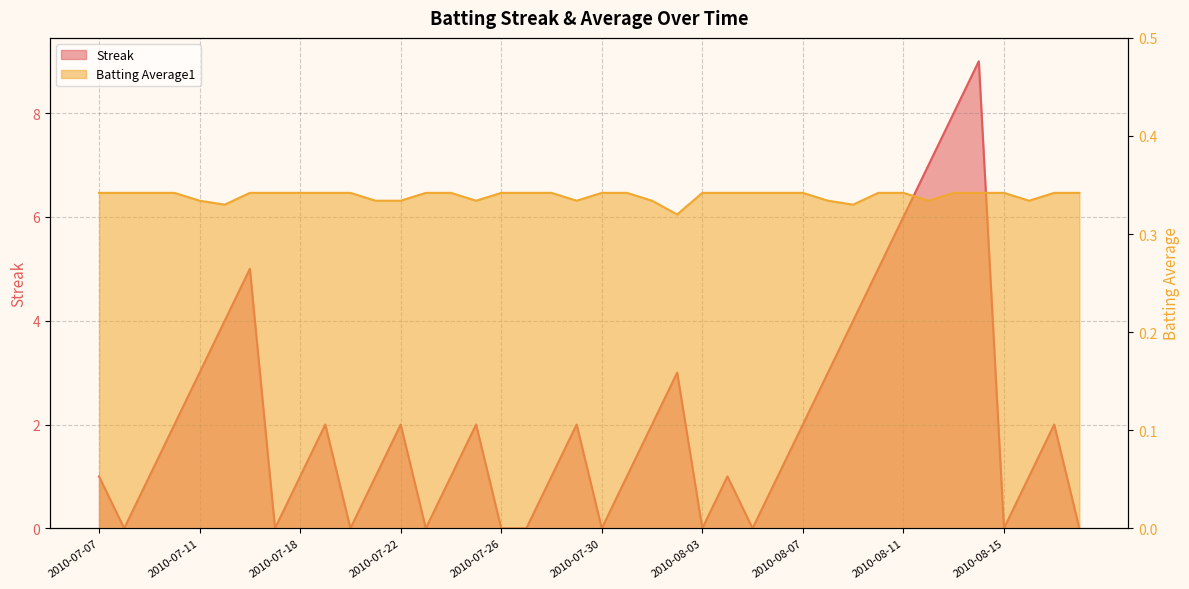

At which category does the chart reach its minimum across all series?

2010-07-08